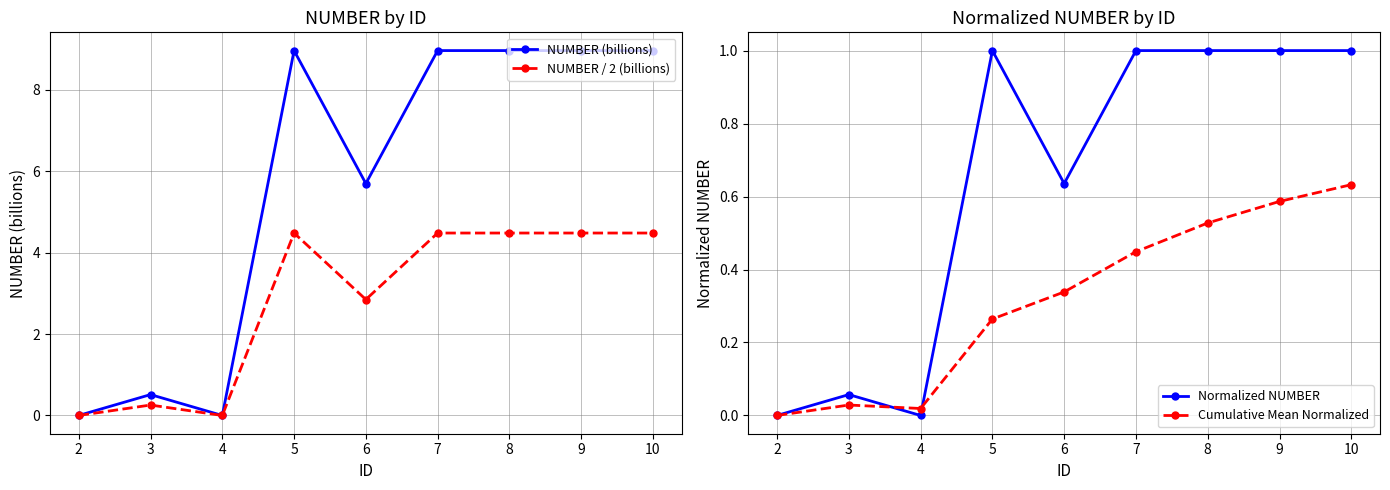

What is the difference between the highest and lowest values at 5?

8.7